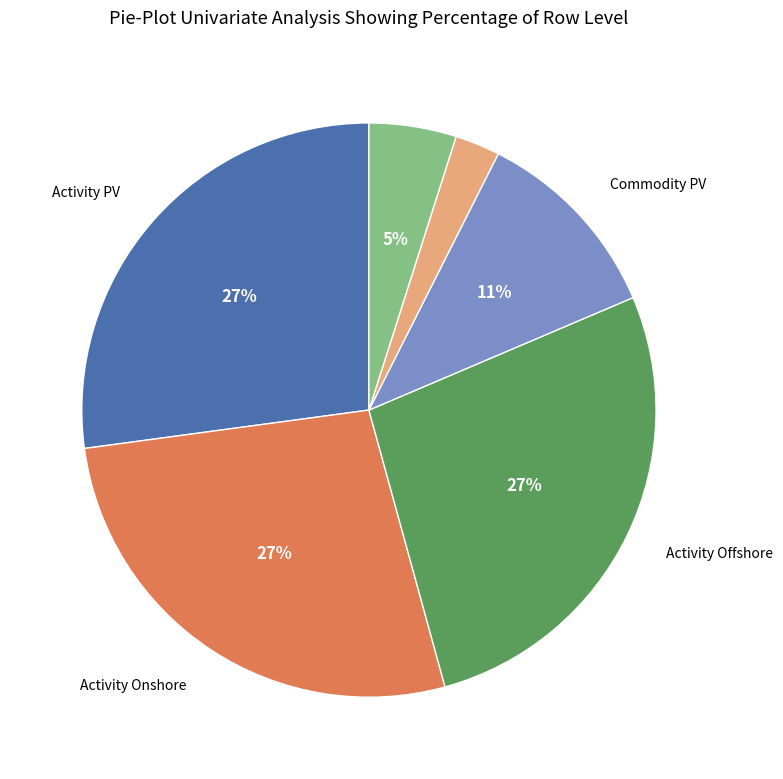

To the nearest percent, what is the average slice percentage?

17%